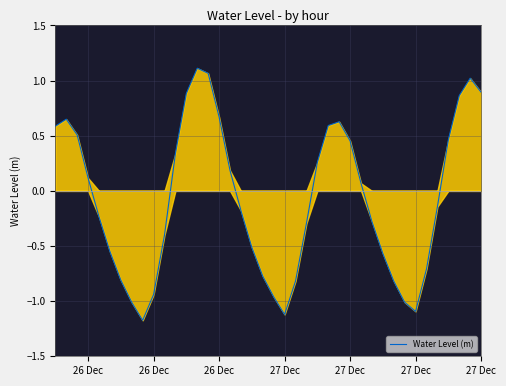

What is the difference between the maximum and minimum values?

2.3